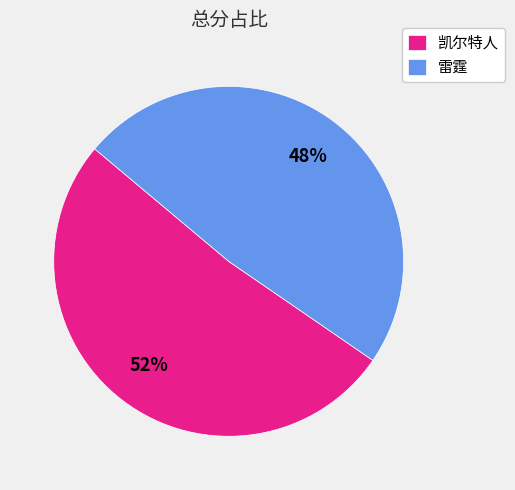

What percentage is the 凯尔特人 slice, to the nearest percent?

52%